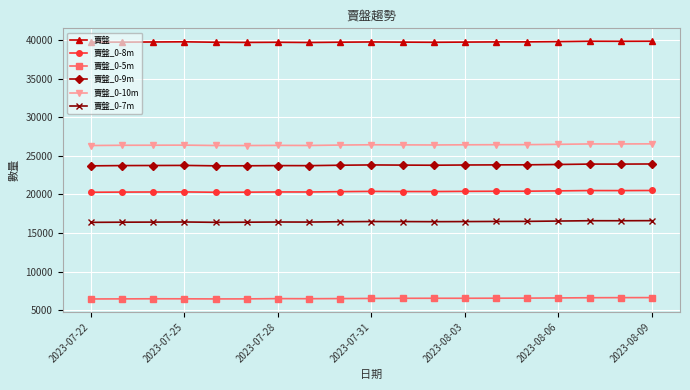

True or false: 賣盤_0-9m has more than 0 interior local peaks.

True